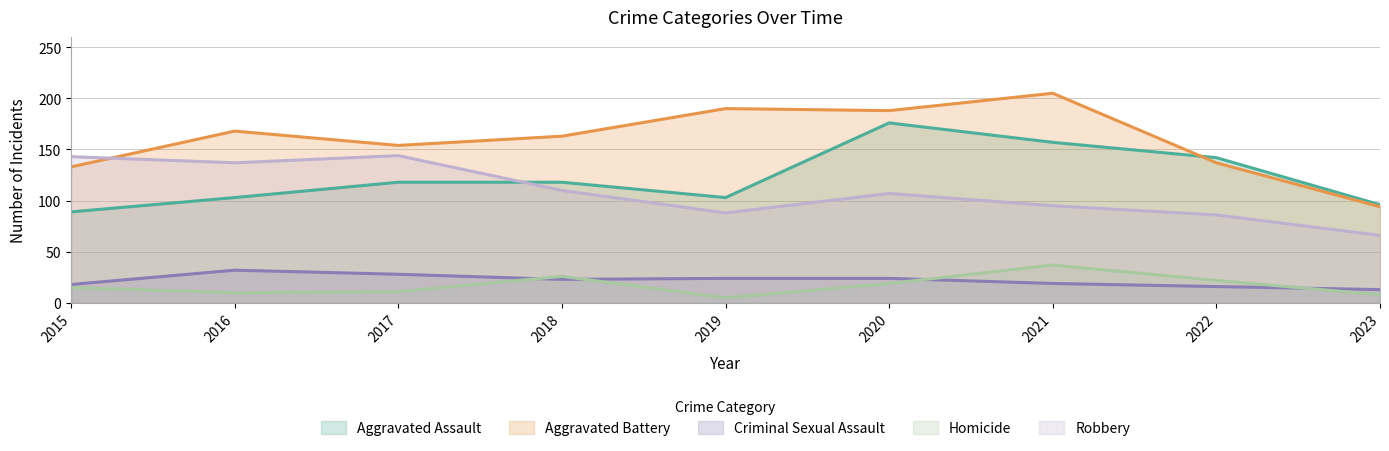

Read the Robbery value at 2021, to the nearest 10.

100